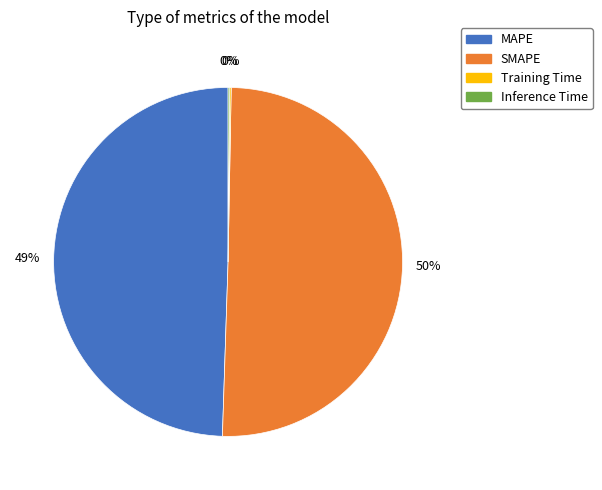

To the nearest percent, what is the average slice percentage?

25%